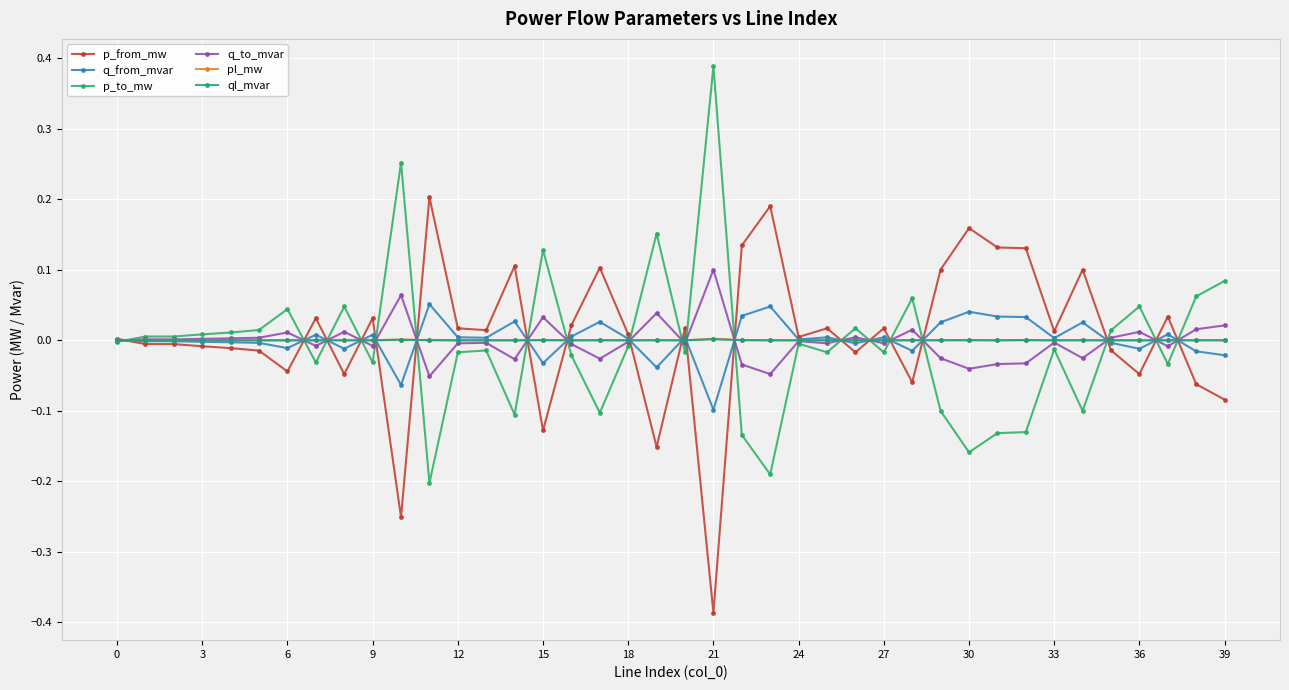

True or false: q_to_mvar has more than 2 interior local peaks.

True